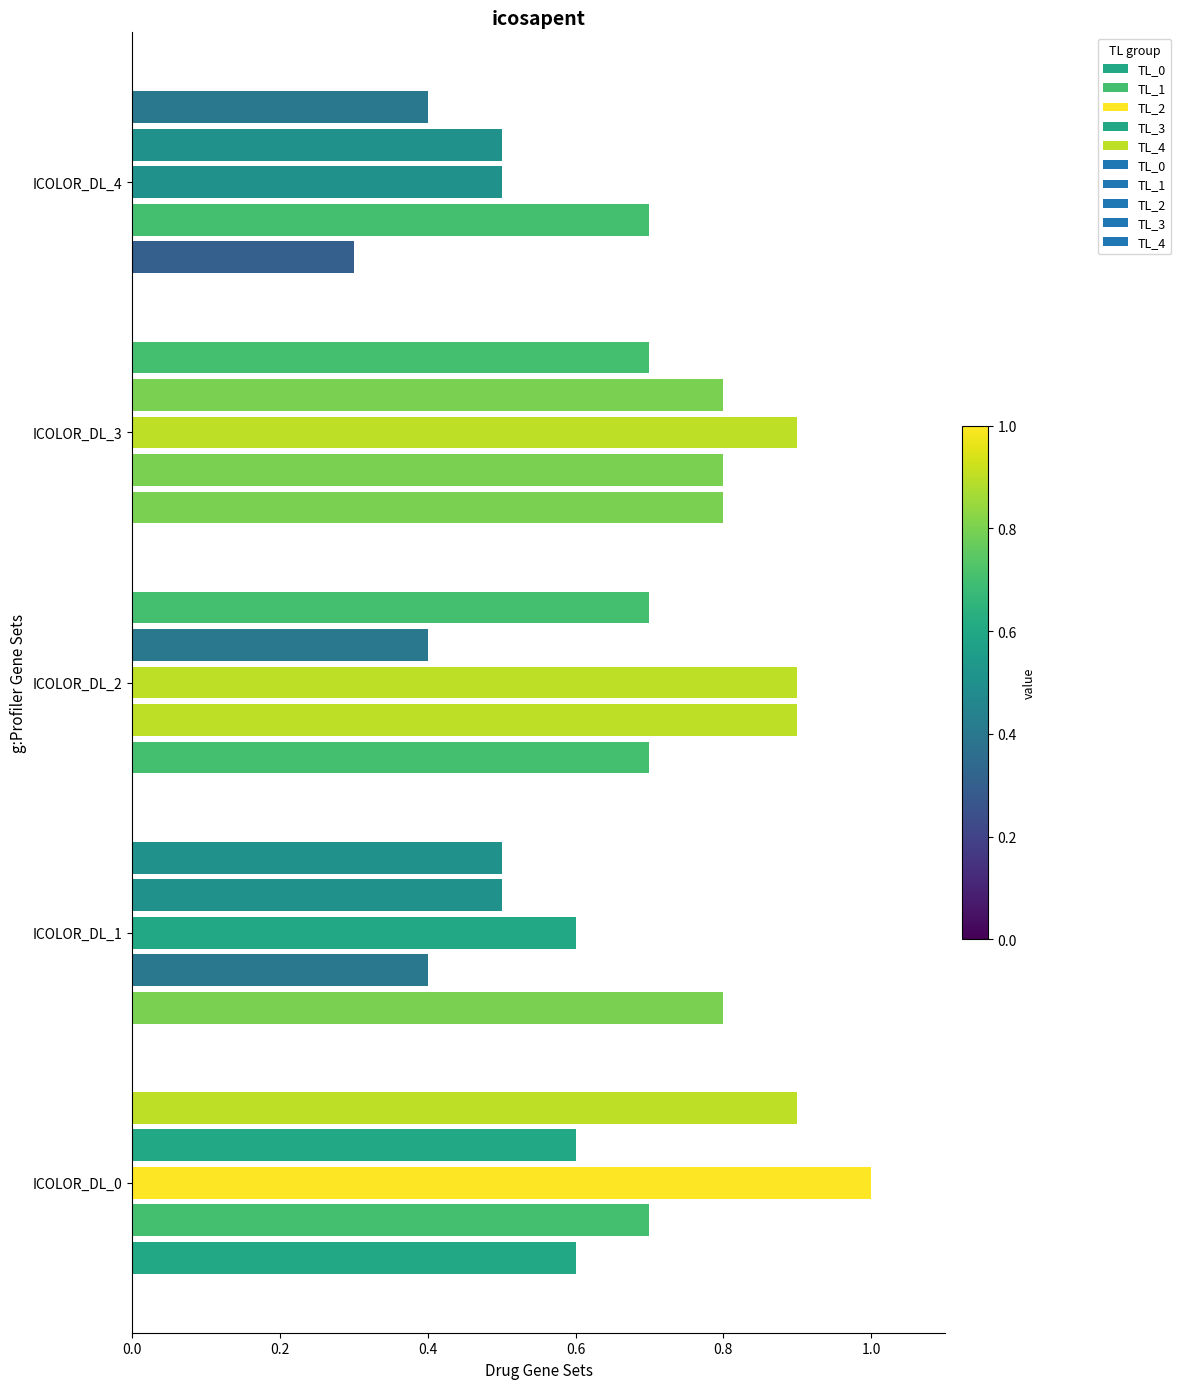

How many series are shown in this chart?

5